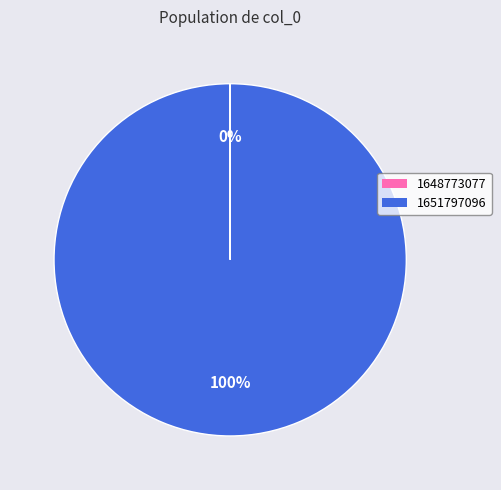

Is it true that 1651797096 is 100% of the pie?

True